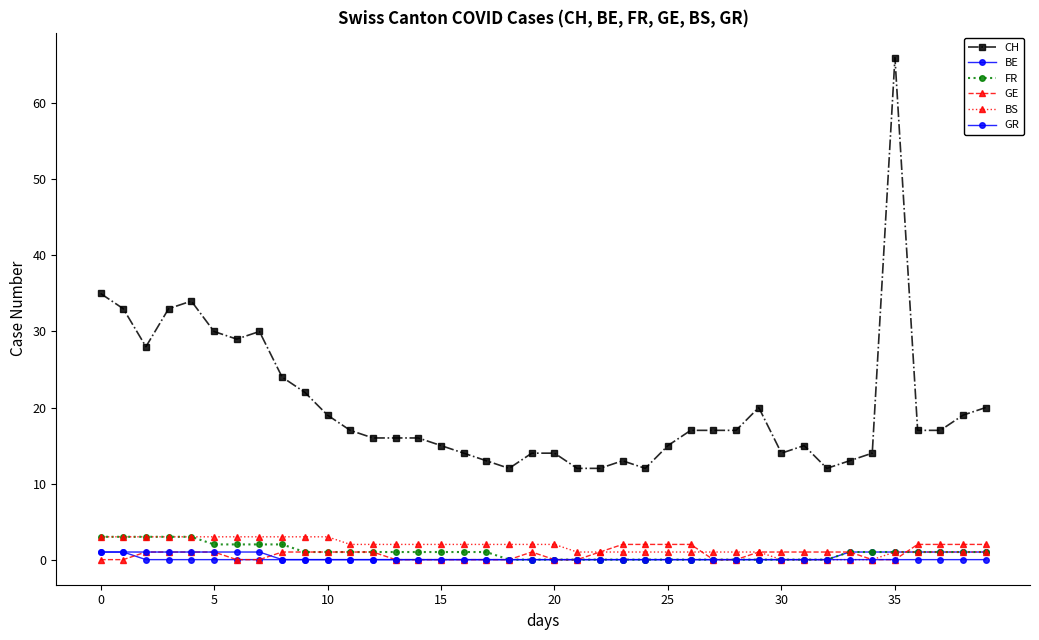

How many categories are shown in the chart?

40